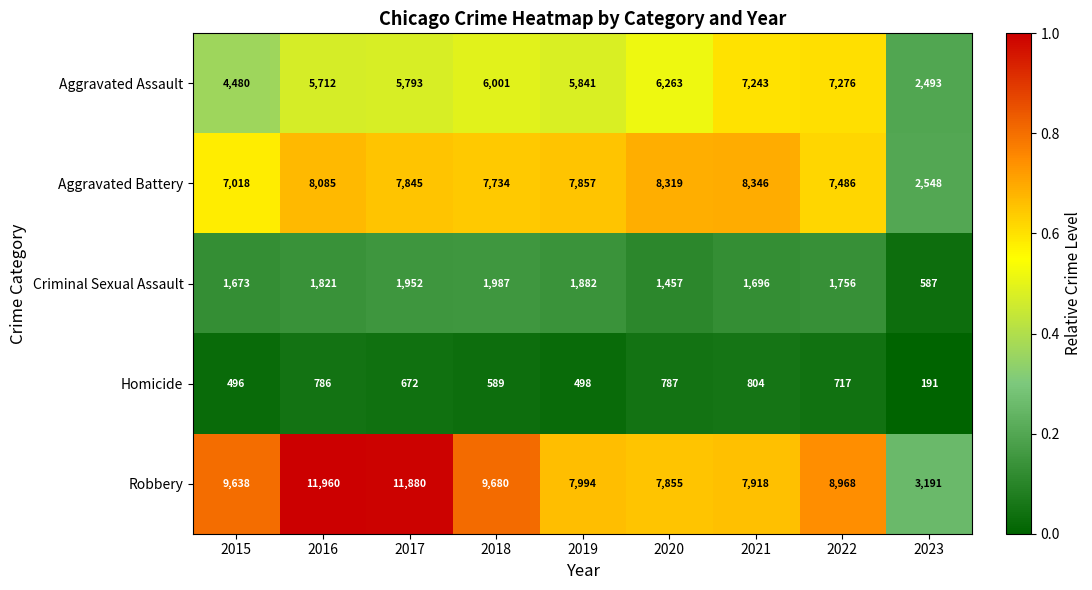

Which category has the lowest value across all series?

2023